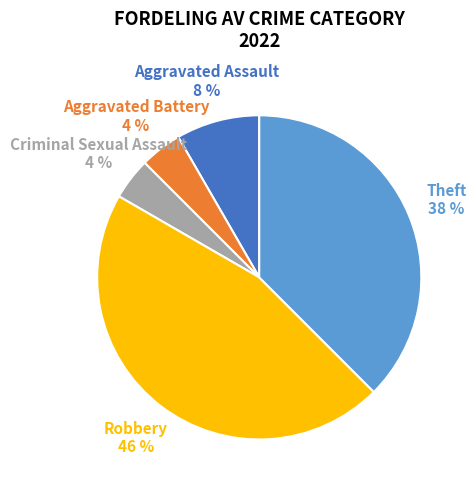

To the nearest percent, what portion does Robbery represent?

46%